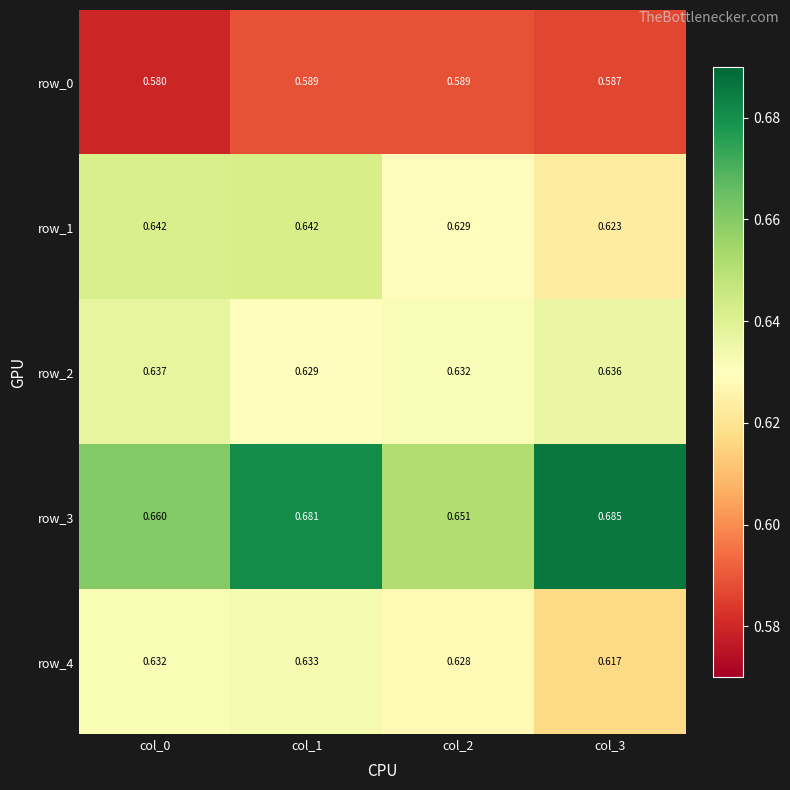

The value of row_2 at col_3 is 0.2. True or false?

False